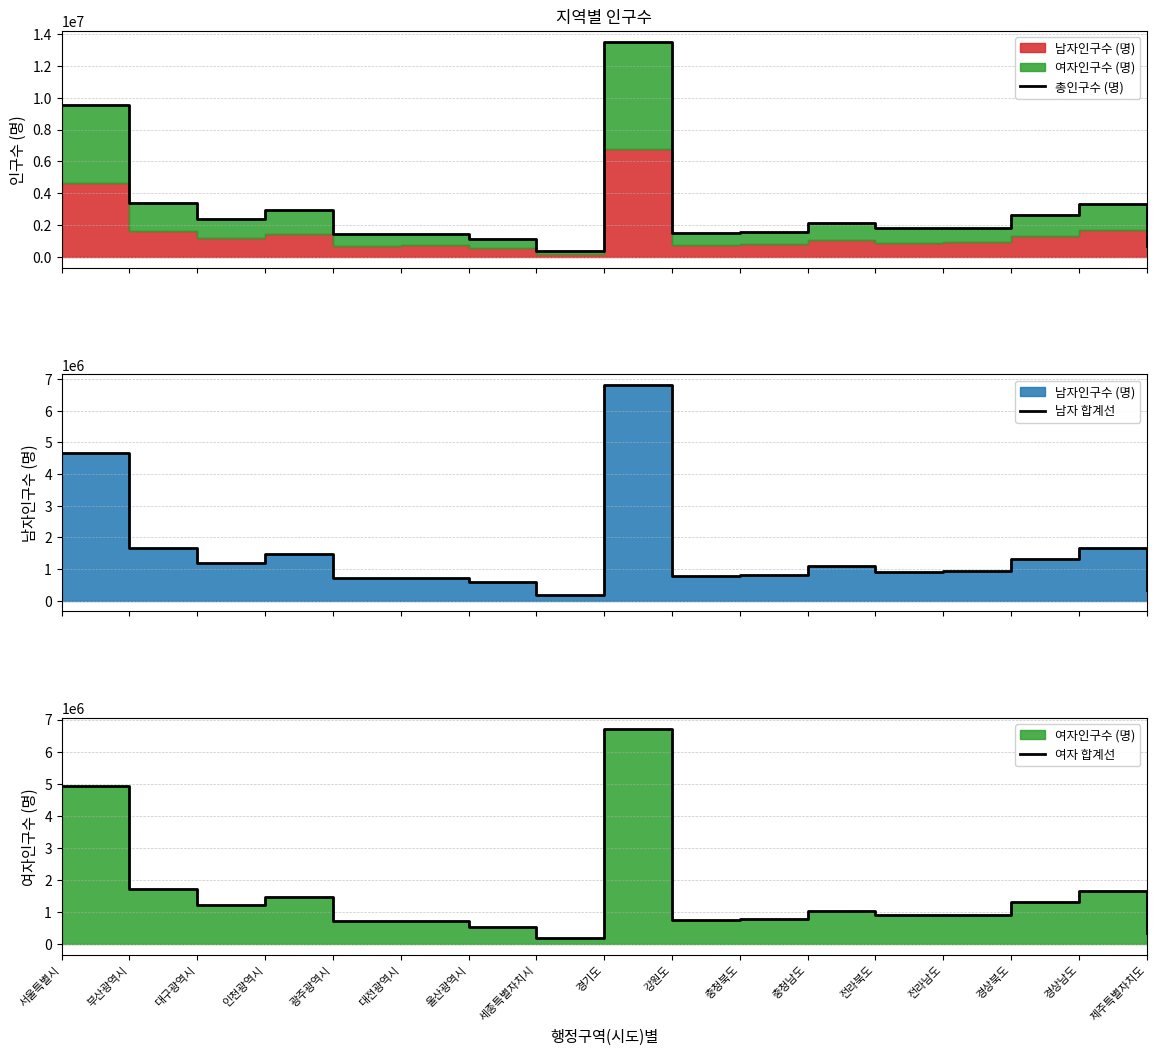

List the series in order of their peak value, highest first.

총인구수 (명), 남자 합계선, 여자 합계선